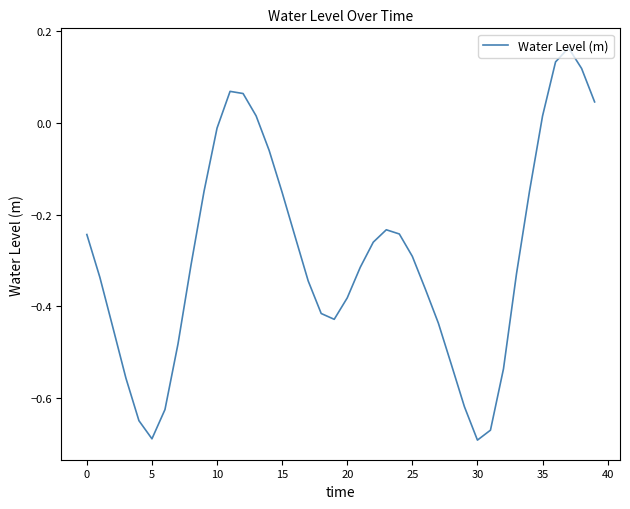

What is the difference between the maximum and minimum values?

0.9